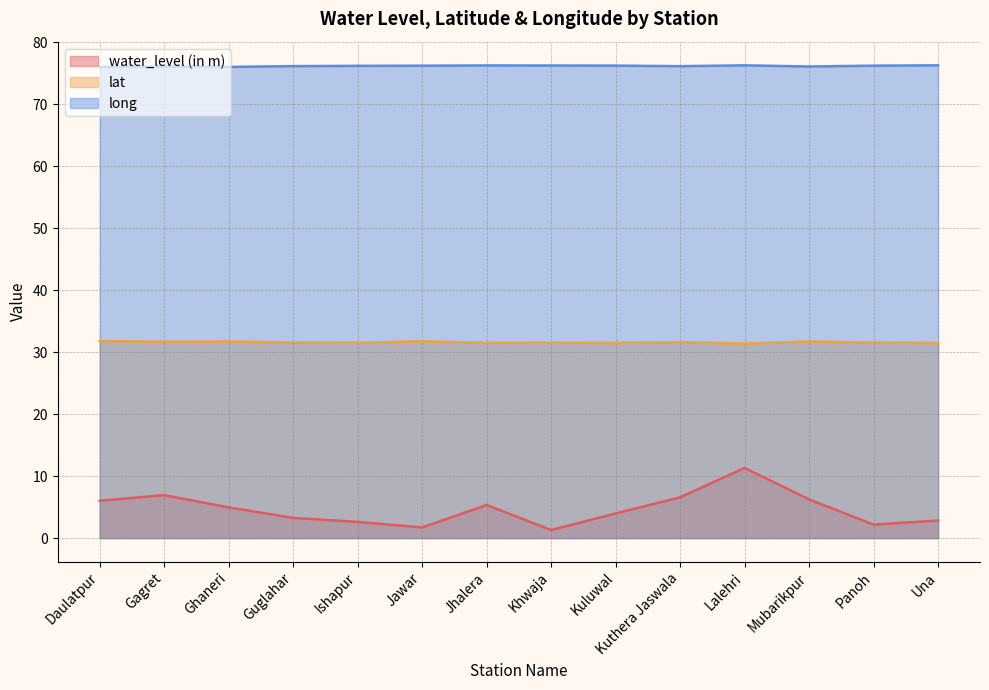

Rank the series by their maximum value, from highest to lowest.

long, lat, water_level (in m)